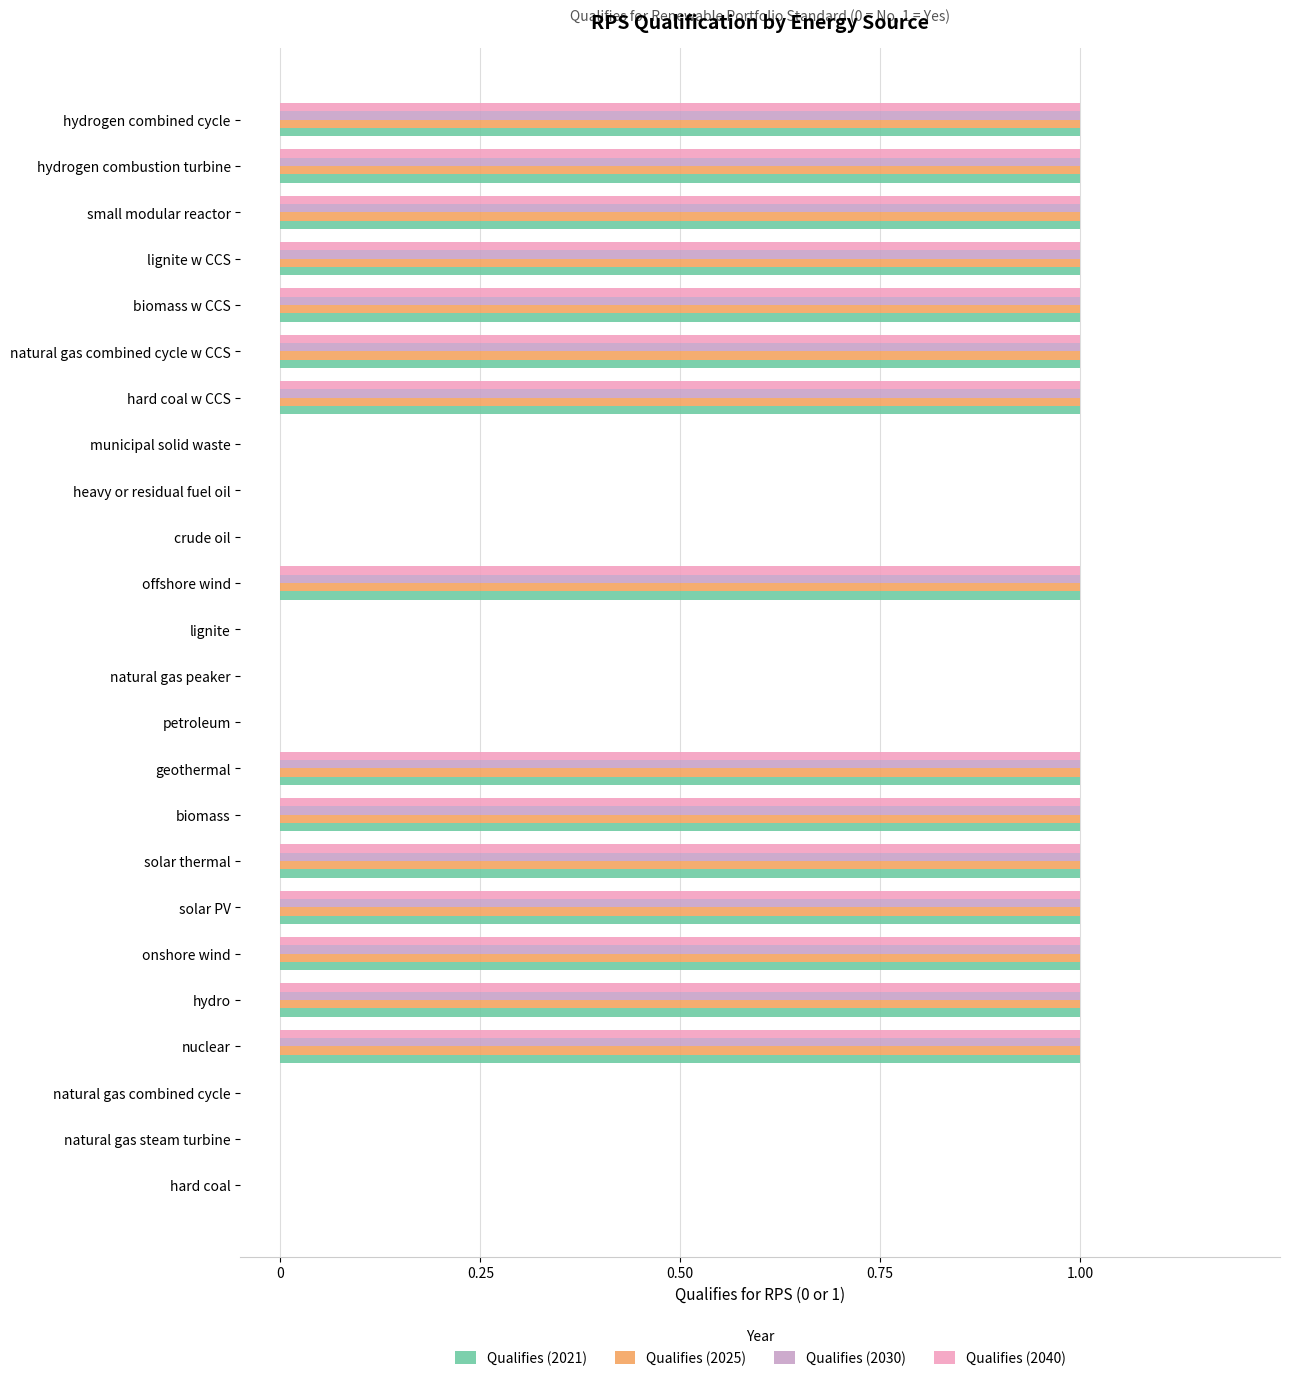

Is the value of Qualifies (2040) at geothermal greater than the value of Qualifies (2025) at crude oil?

Yes